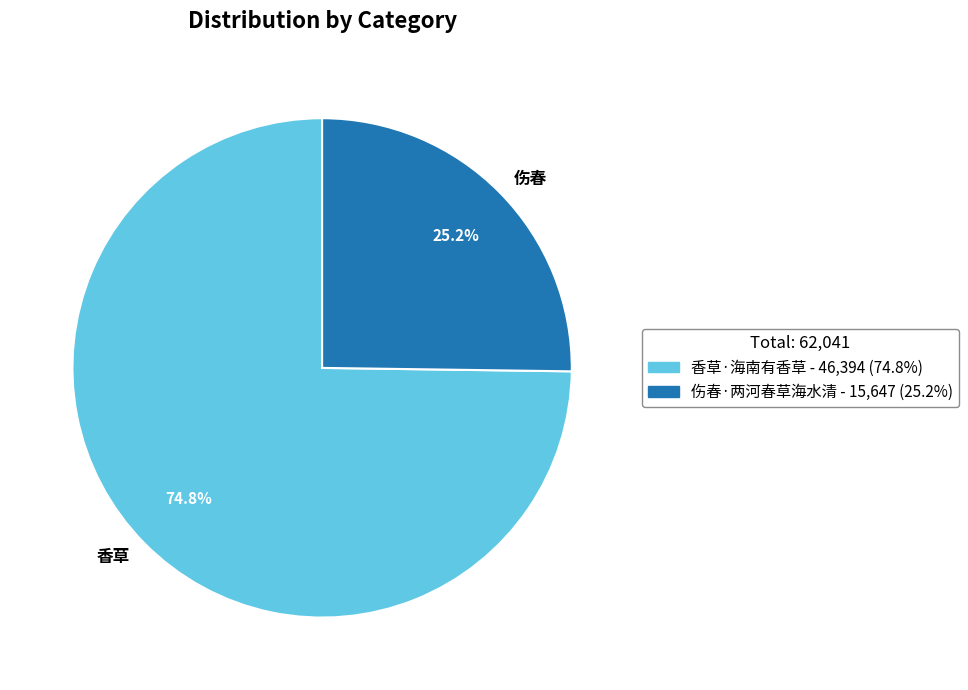

To the nearest percent, what is the average slice percentage?

50%